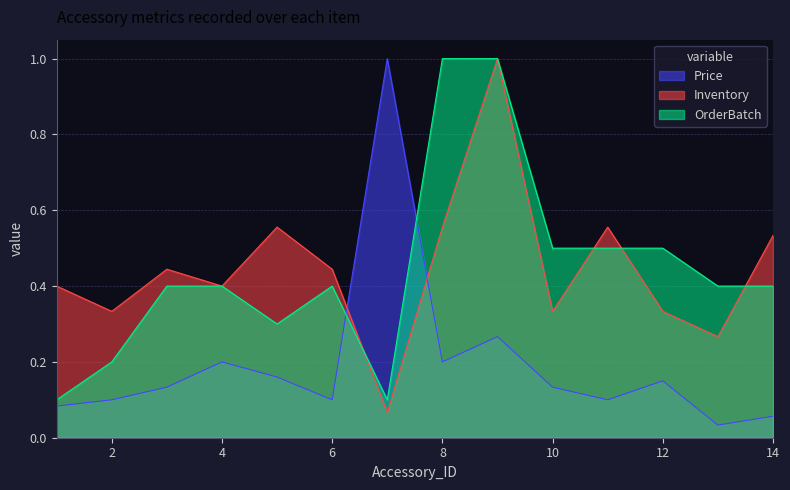

How many lines are shown in the chart?

3